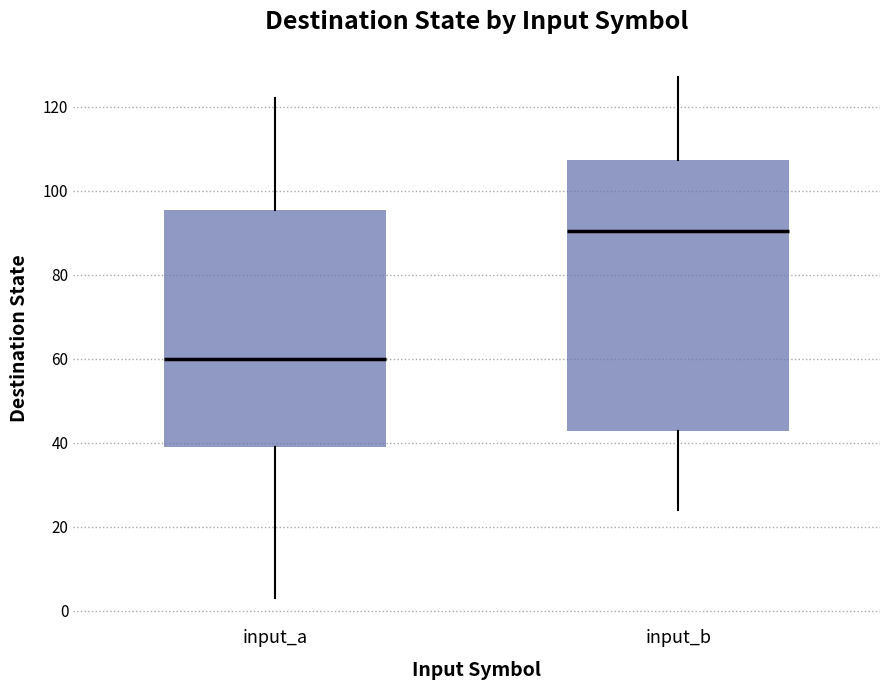

Reading left to right, read every box against the y-axis: the position of its median line, the range the box covers, and the ends of its whiskers. The values are not printed on the chart, so give them approximately, as read against the axis.

input_a: median 60, box 40 to 96, whiskers 4 to 122
input_b: median 90, box 42 to 108, whiskers 24 to 128